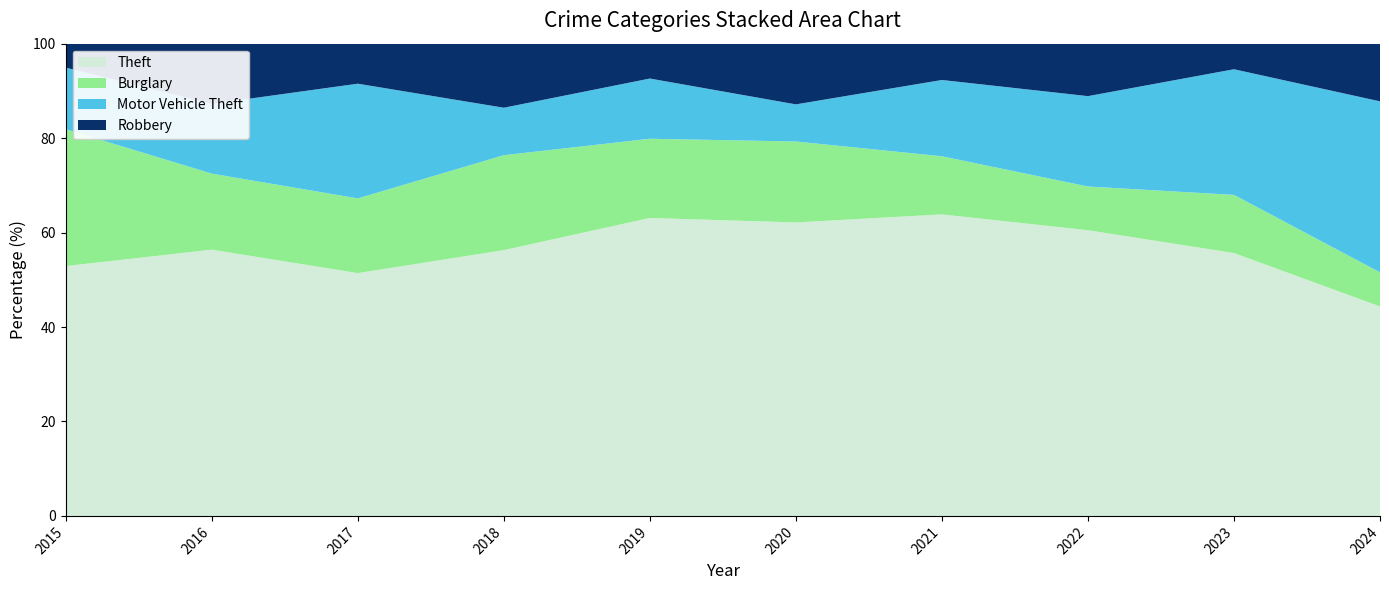

The value of Theft at 2016 is 56.4. True or false?

True